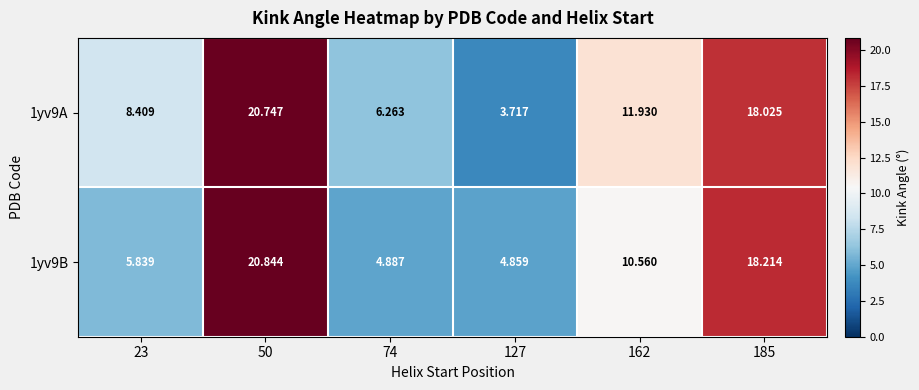

List the series in order of their overall mean, lowest first.

1yv9B, 1yv9A